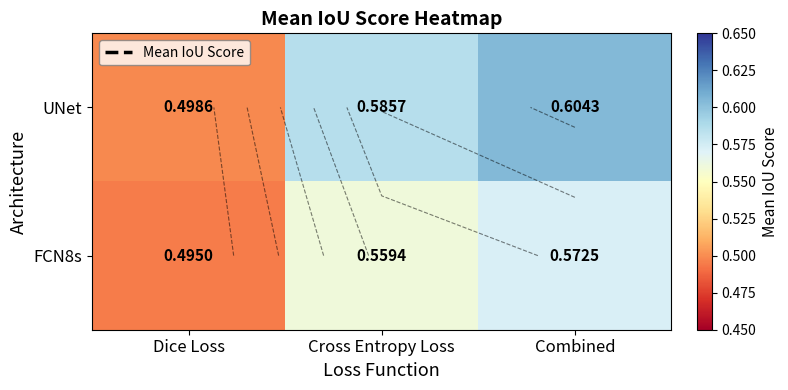

The value of UNet at Cross Entropy Loss is 0.2. True or false?

False